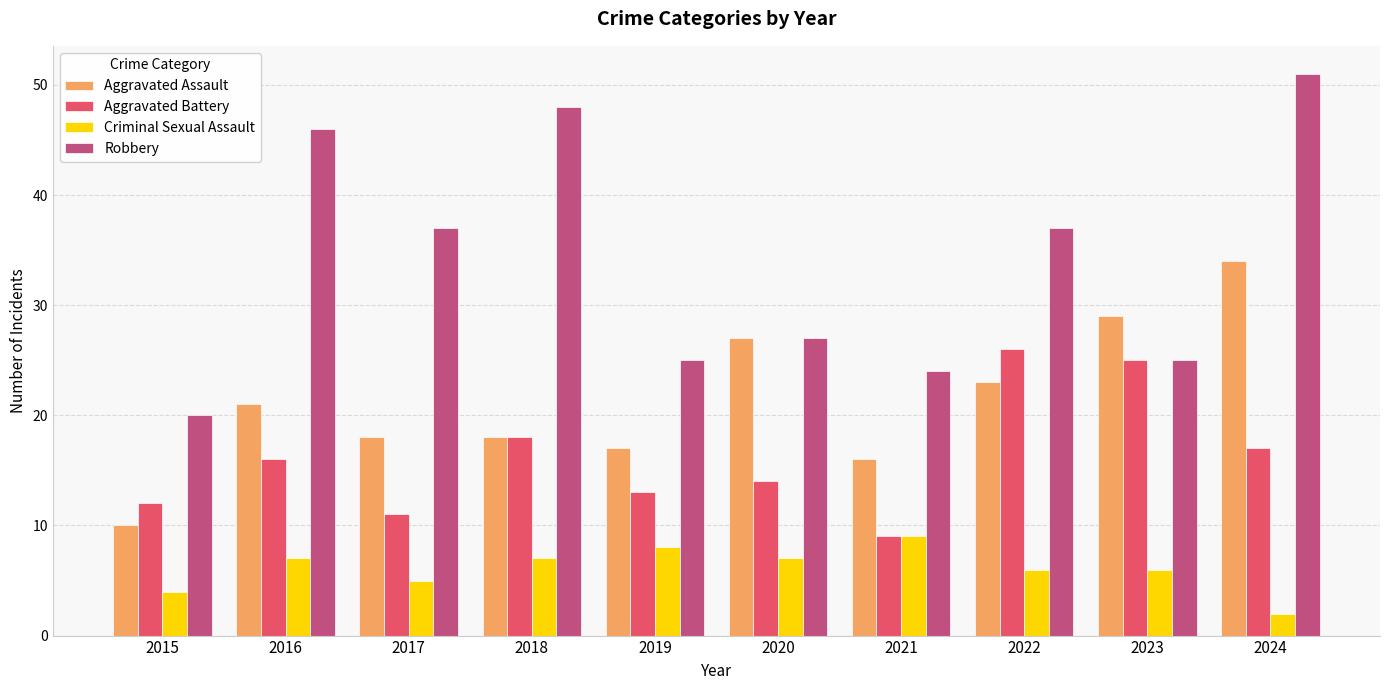

What value does the Aggravated Battery series have at 2021?

9